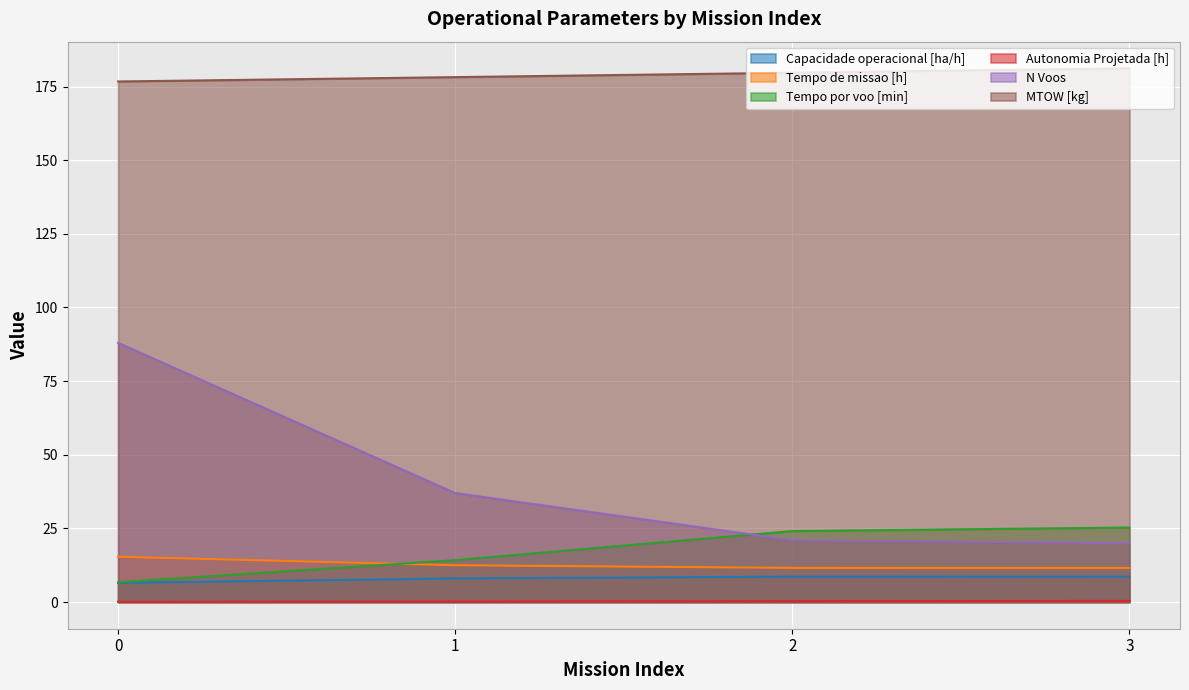

At how many categories does at least one series exceed 4?

4